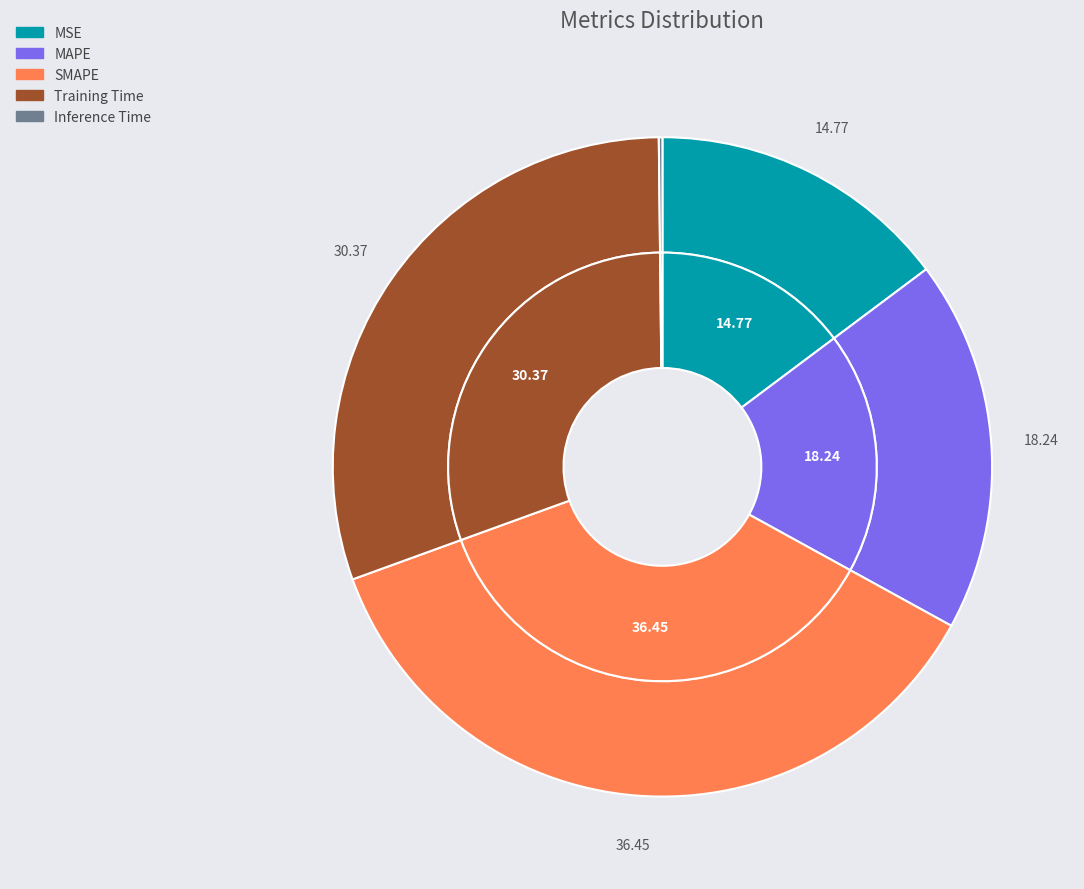

True or false: Inference Time accounts for 0% of the total.

True